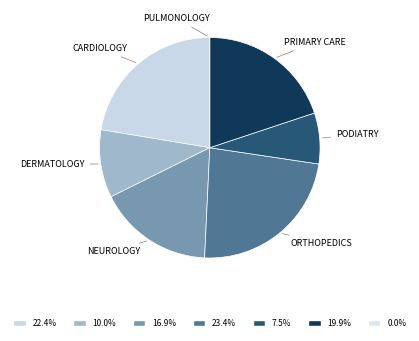

Is the sum of DERMATOLOGY and PODIATRY greater than half?

No